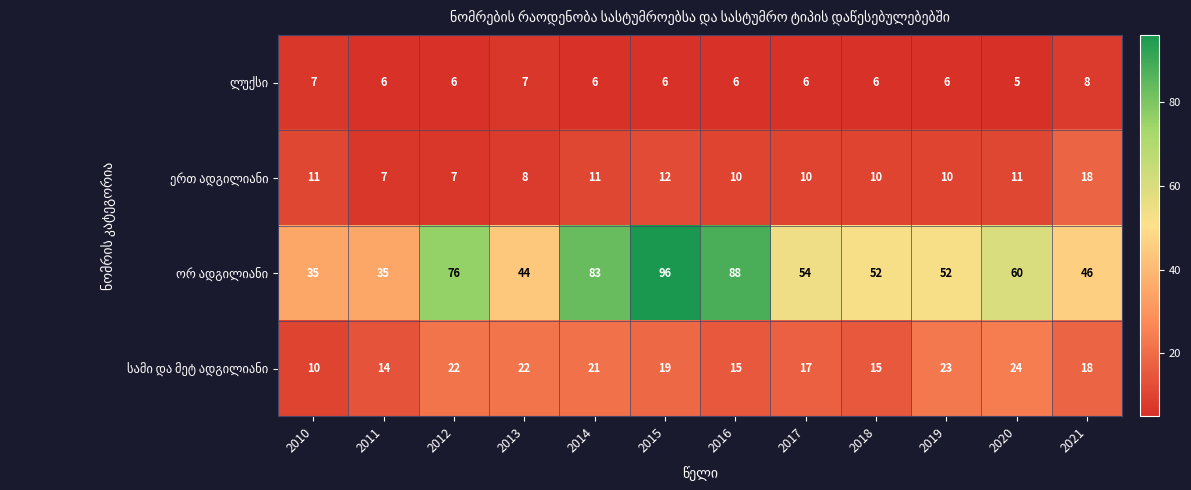

Which category has the highest value across all series?

2015